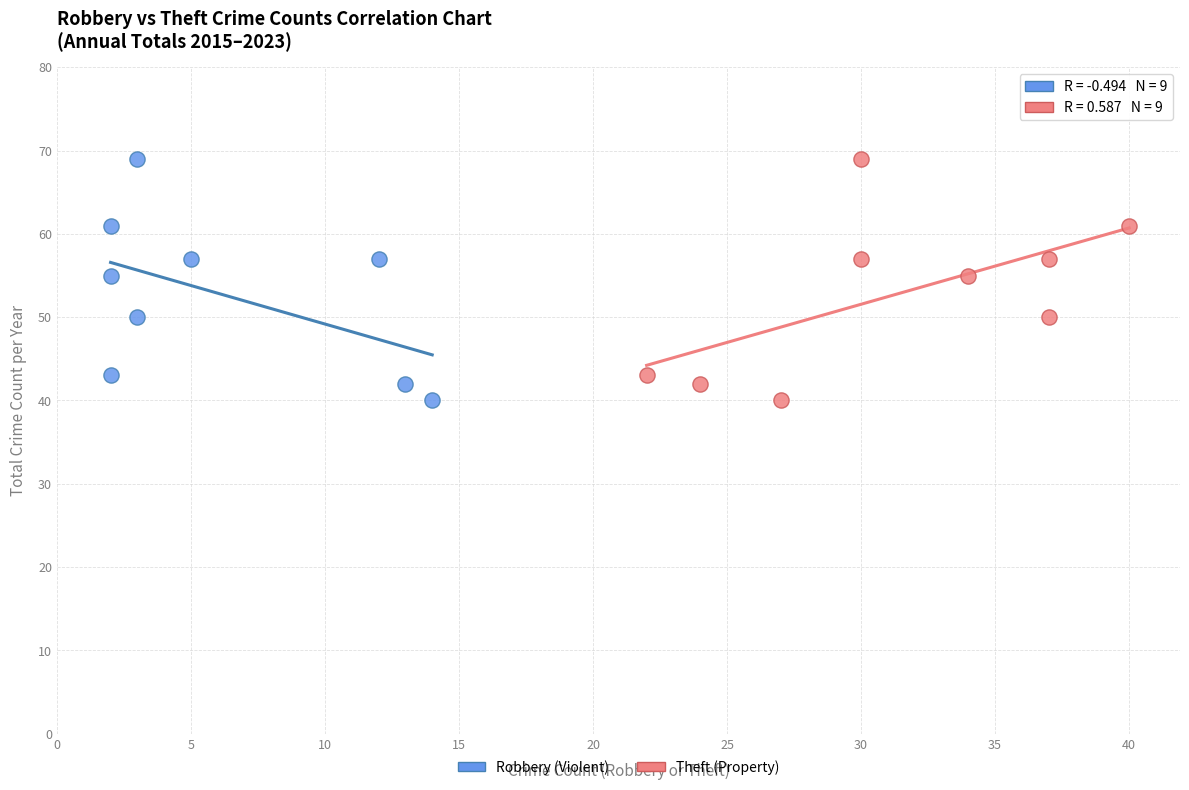

What are all the series names shown in the legend?

Robbery (Violent), Theft (Property)